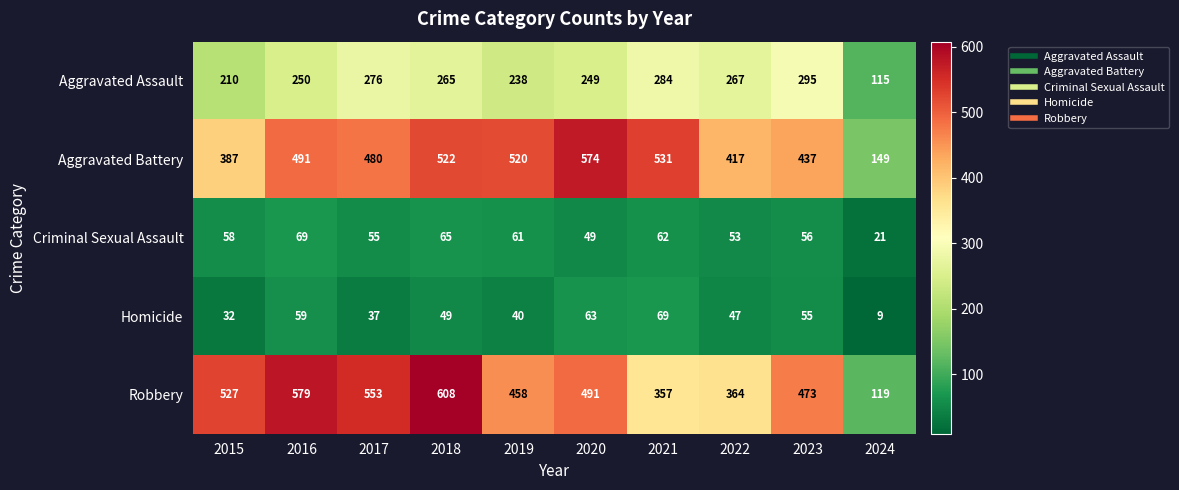

What is the smallest value displayed?

9